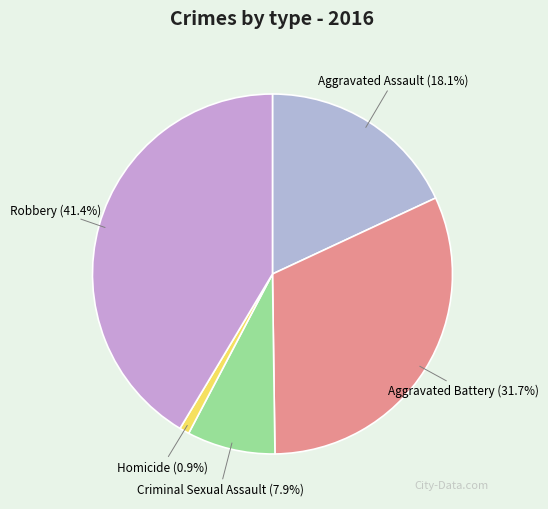

To the nearest percent, what is the difference between the Criminal Sexual Assault and Homicide slice percentages?

7%